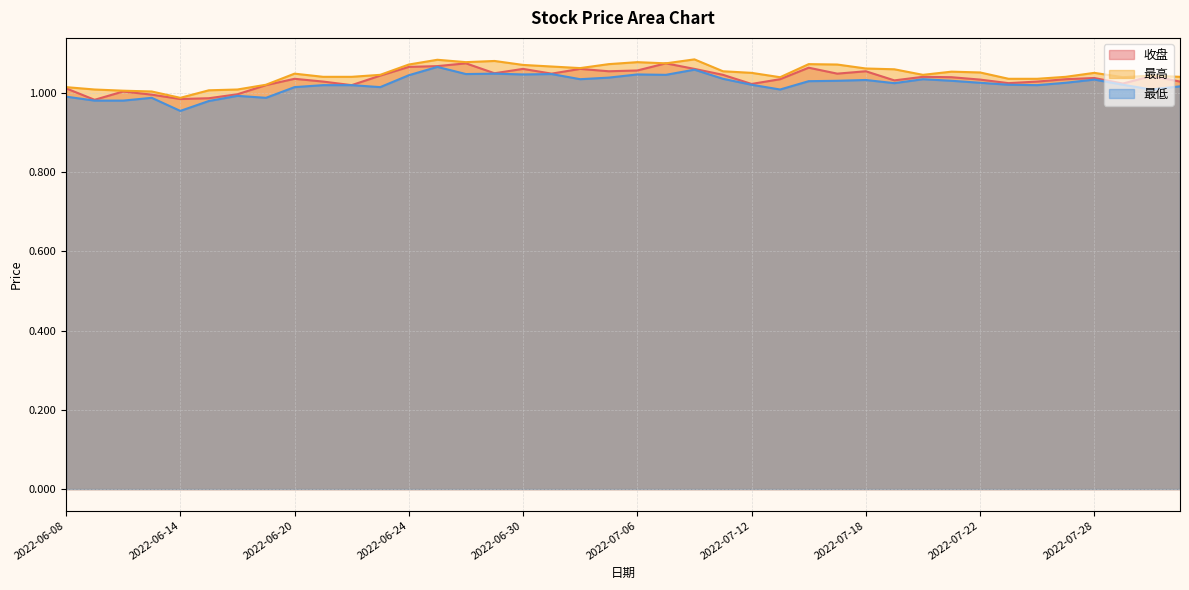

What is the label of the 26th point from the right?

2022-06-28